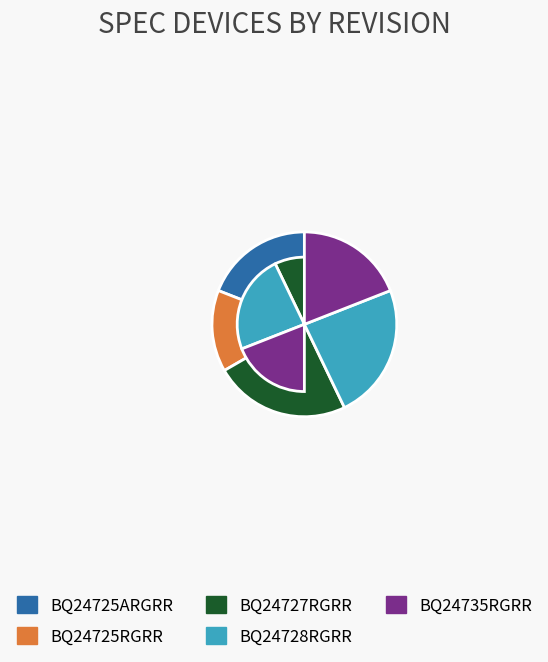

Which category has the smallest portion of the pie?

BQ24725RGRR